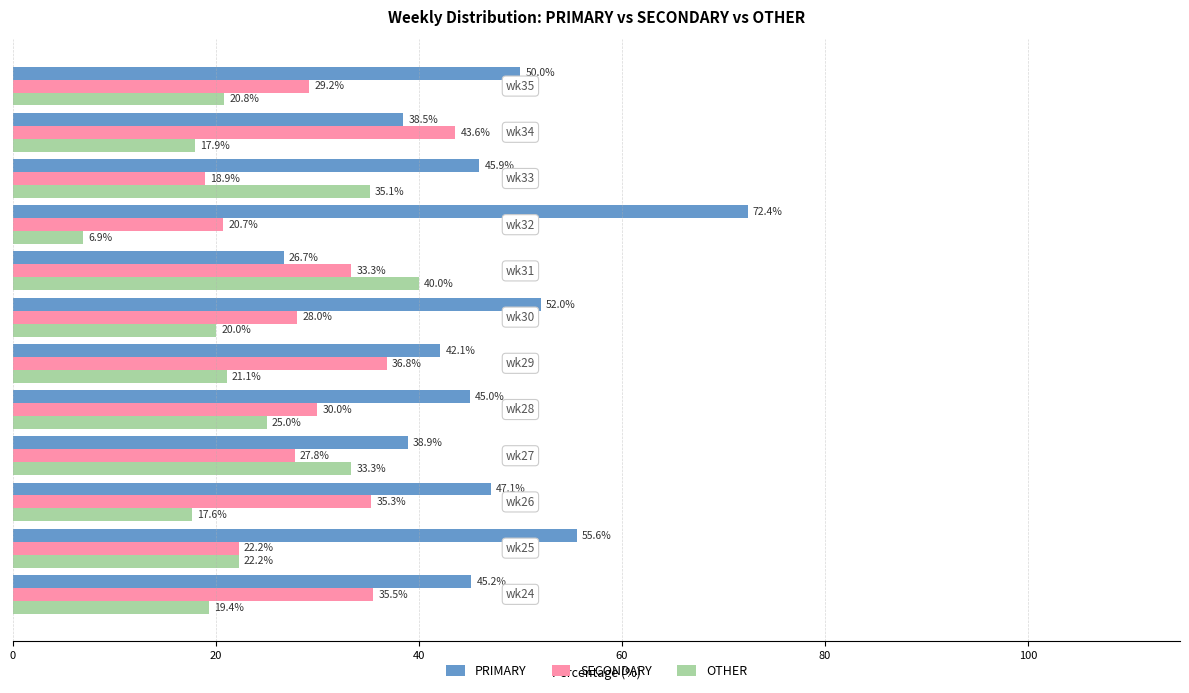

List the series in order of their overall mean, highest first.

PRIMARY, SECONDARY, OTHER